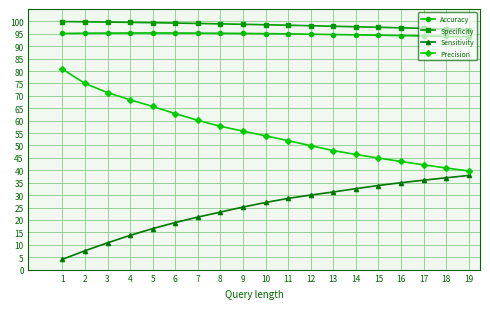

Is the value of Precision at 14 greater than the value of Accuracy at 16?

No